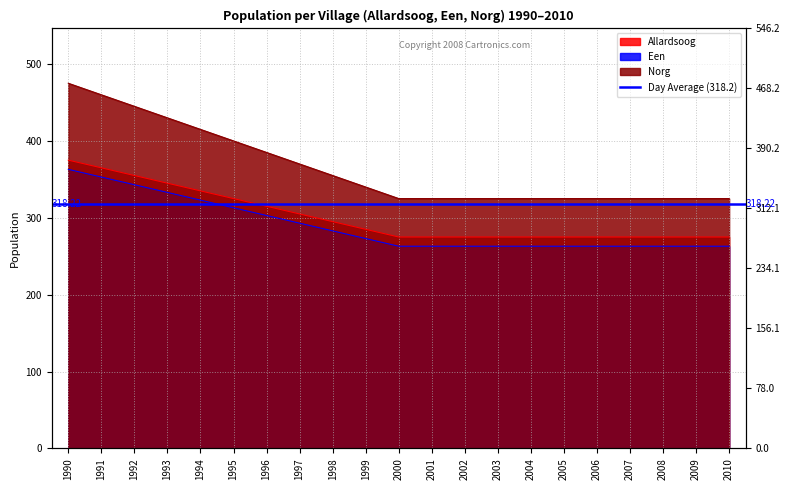

Where is Allardsoog nearest to the value 325?

1995